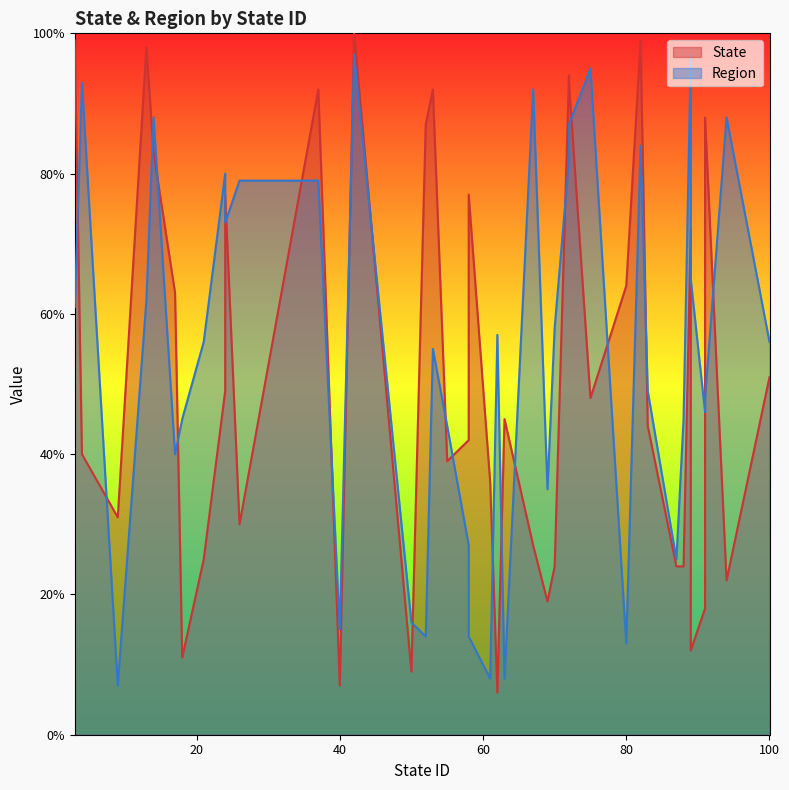

True or false: Region has more than 2 points higher than both neighbors.

True